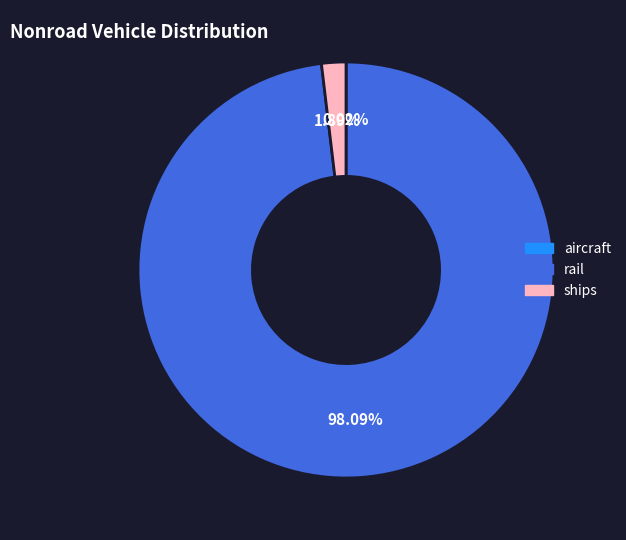

To the nearest percent, what is the average slice percentage?

33%